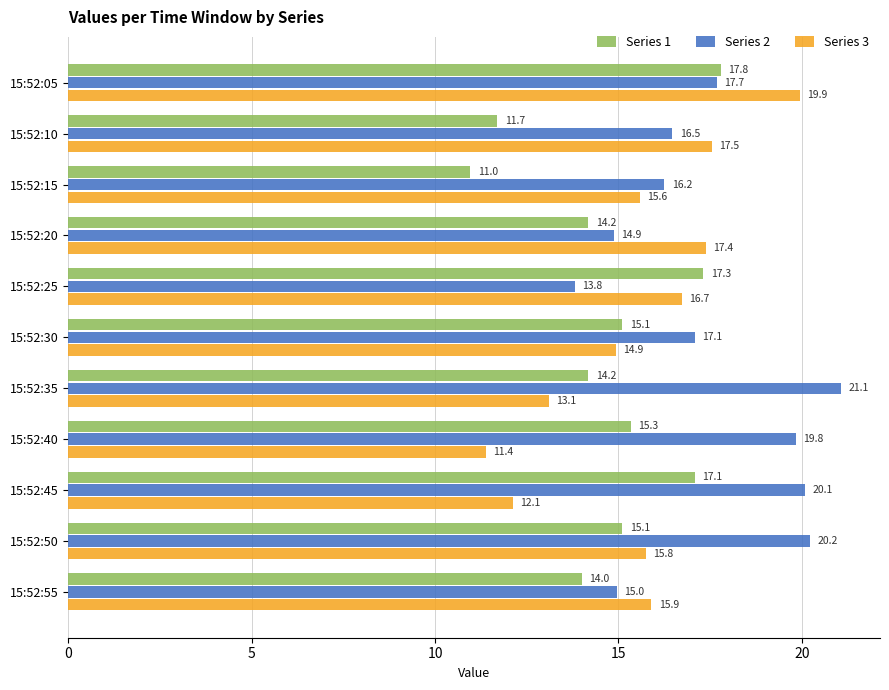

What is the greatest value displayed?

21.1